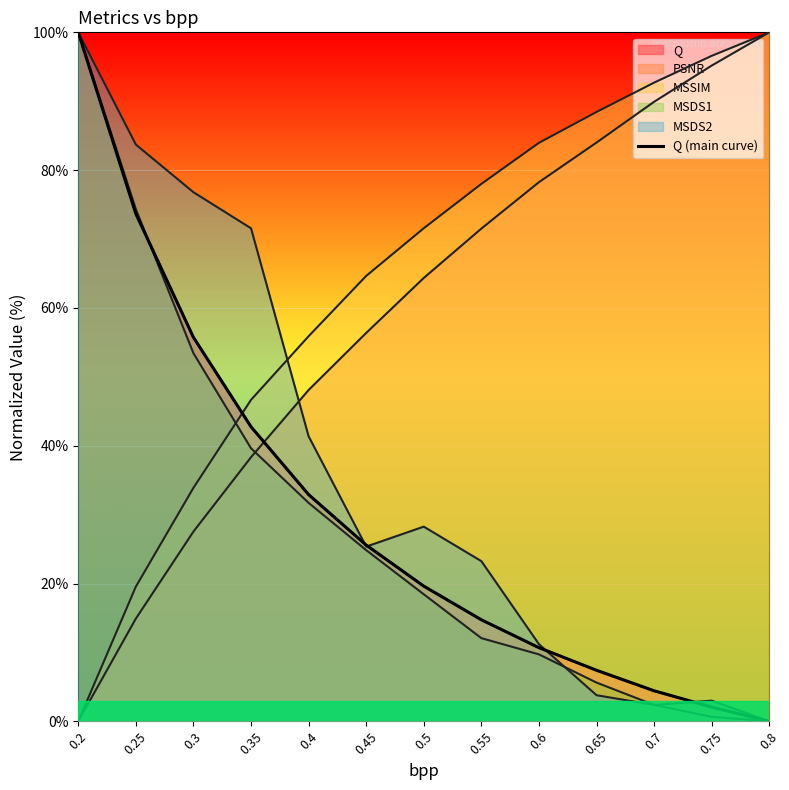

What is the difference between the values at 0.75 and 0.55?

12.7